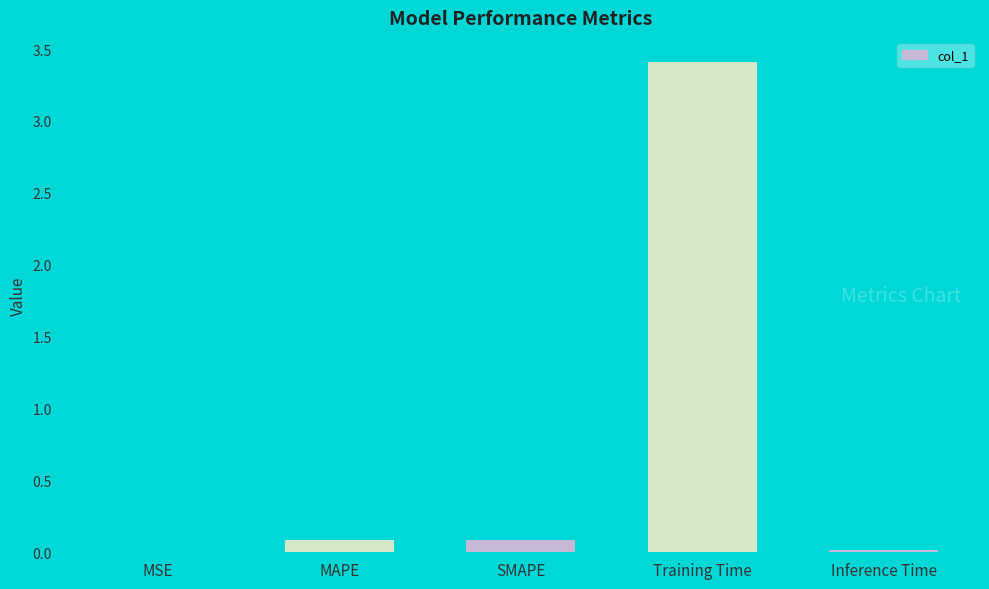

What is the sum of all values?

3.6